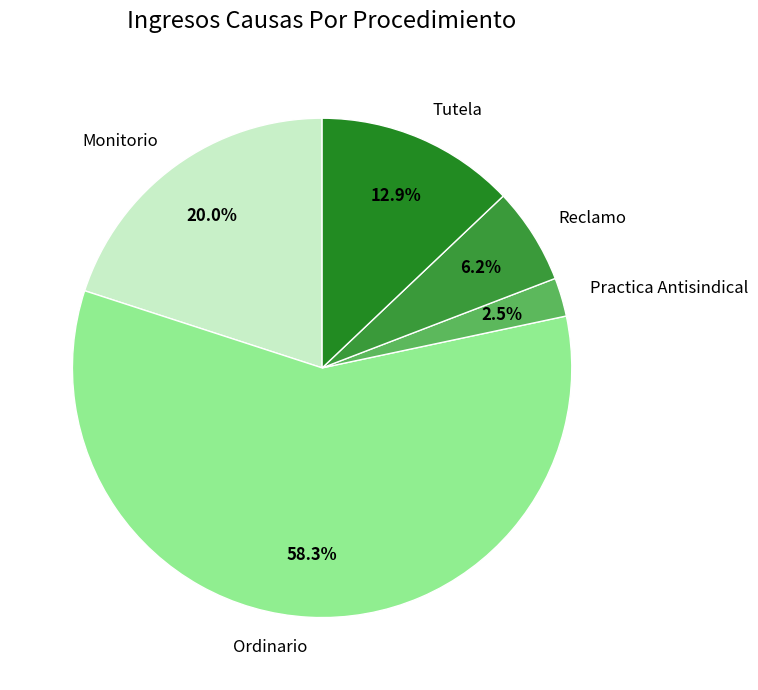

What is the ratio of the value at Tutela to the value at Monitorio?

0.6